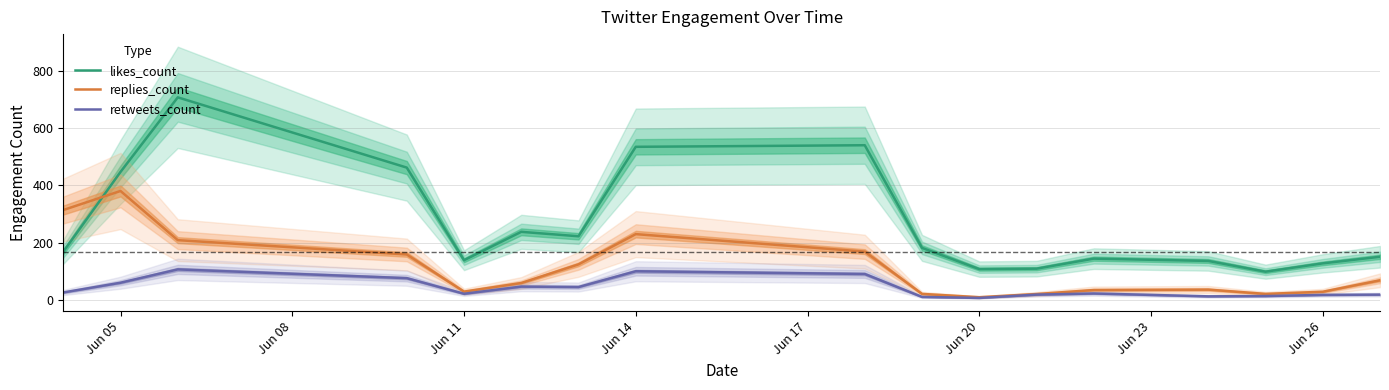

Does the chart have visible grid lines?

Yes